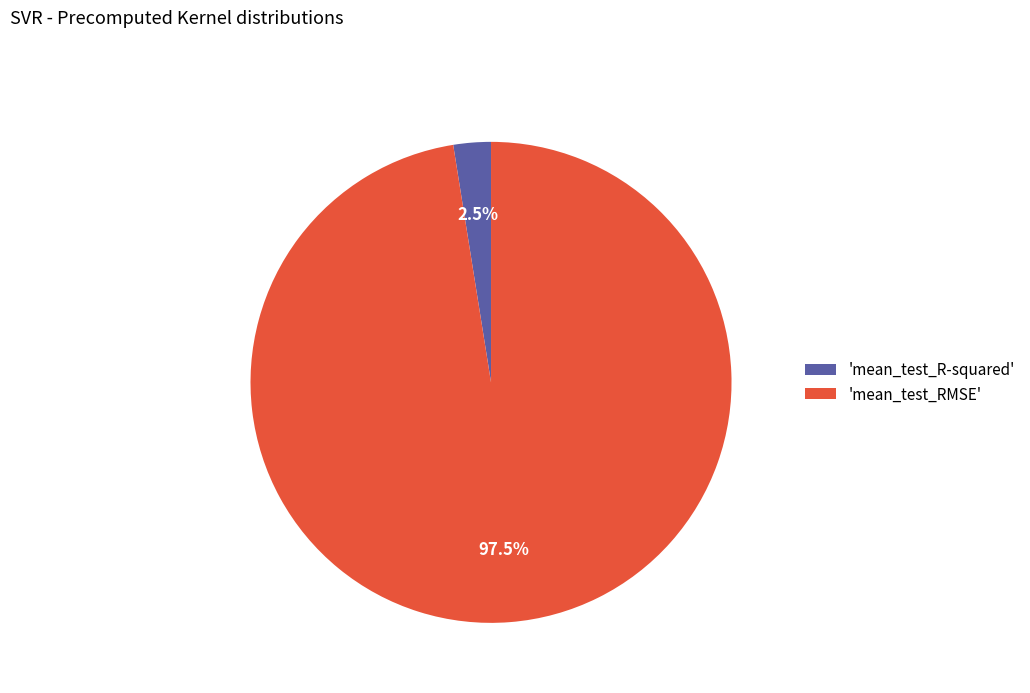

How many slices are in this pie chart?

2